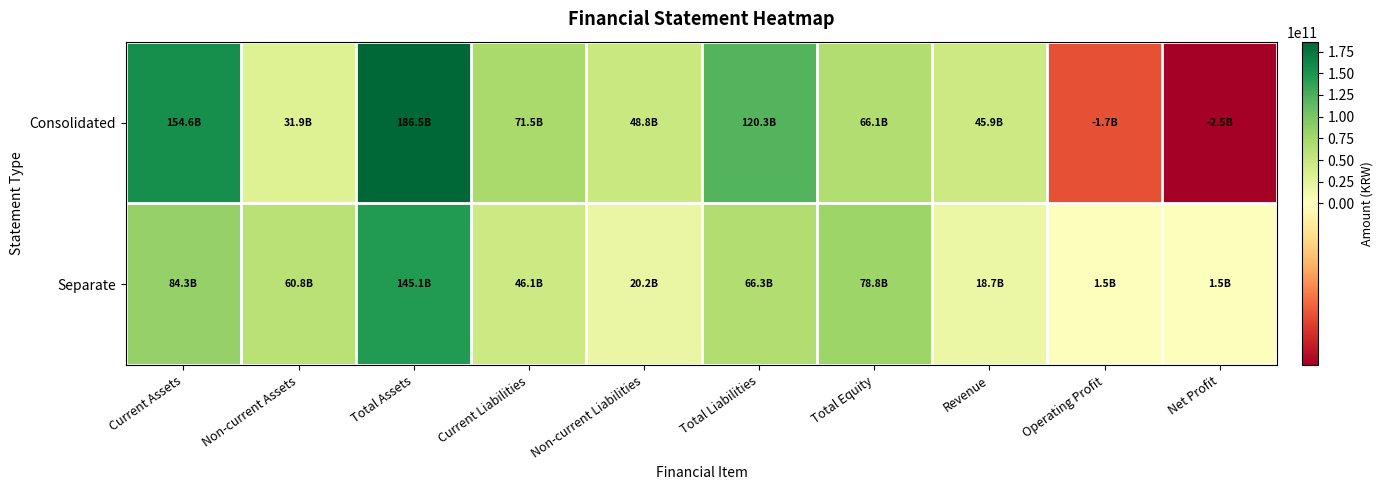

Reading right to left, what are all the values shown in this chart?

Consolidated: Net Profit=-2456751907	Operating Profit=-1698052435	Revenue=45945738325	Total Equity=66137483642	Total Liabilities=120326403437	Non-current Liabilities=48847503142	Current Liabilities=71478900295	Total Assets=186463887079	Non-current Assets=31862937967	Current Assets=154600949112
Separate: Net Profit=1526392601	Operating Profit=1525239963	Revenue=18705754480	Total Equity=78769650280	Total Liabilities=66299870371	Non-current Liabilities=20187534435	Current Liabilities=46112335936	Total Assets=145069520651	Non-current Assets=60808248631	Current Assets=84261272020